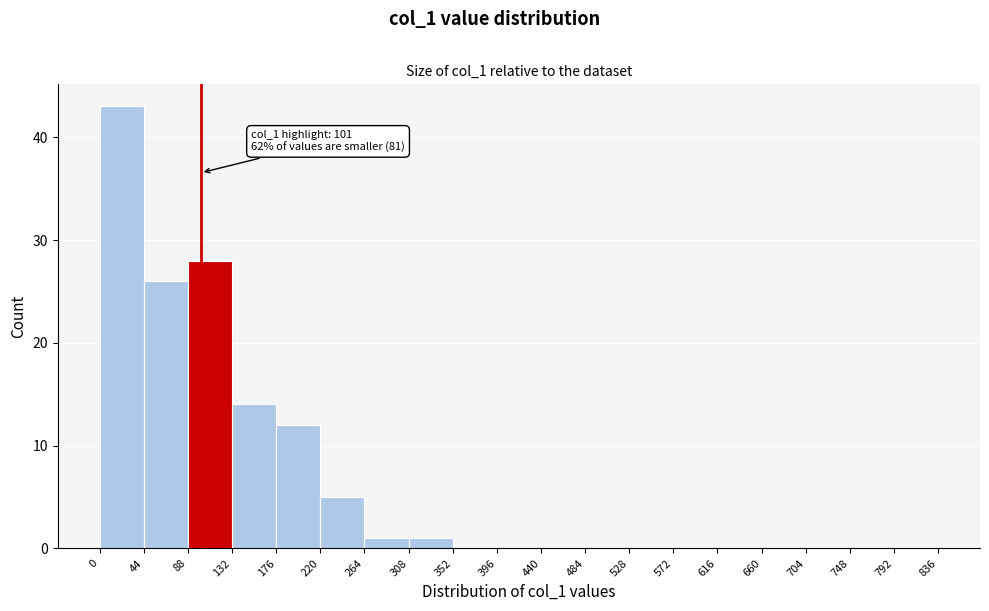

Which range on the x-axis has the tallest bar?

0 to 44